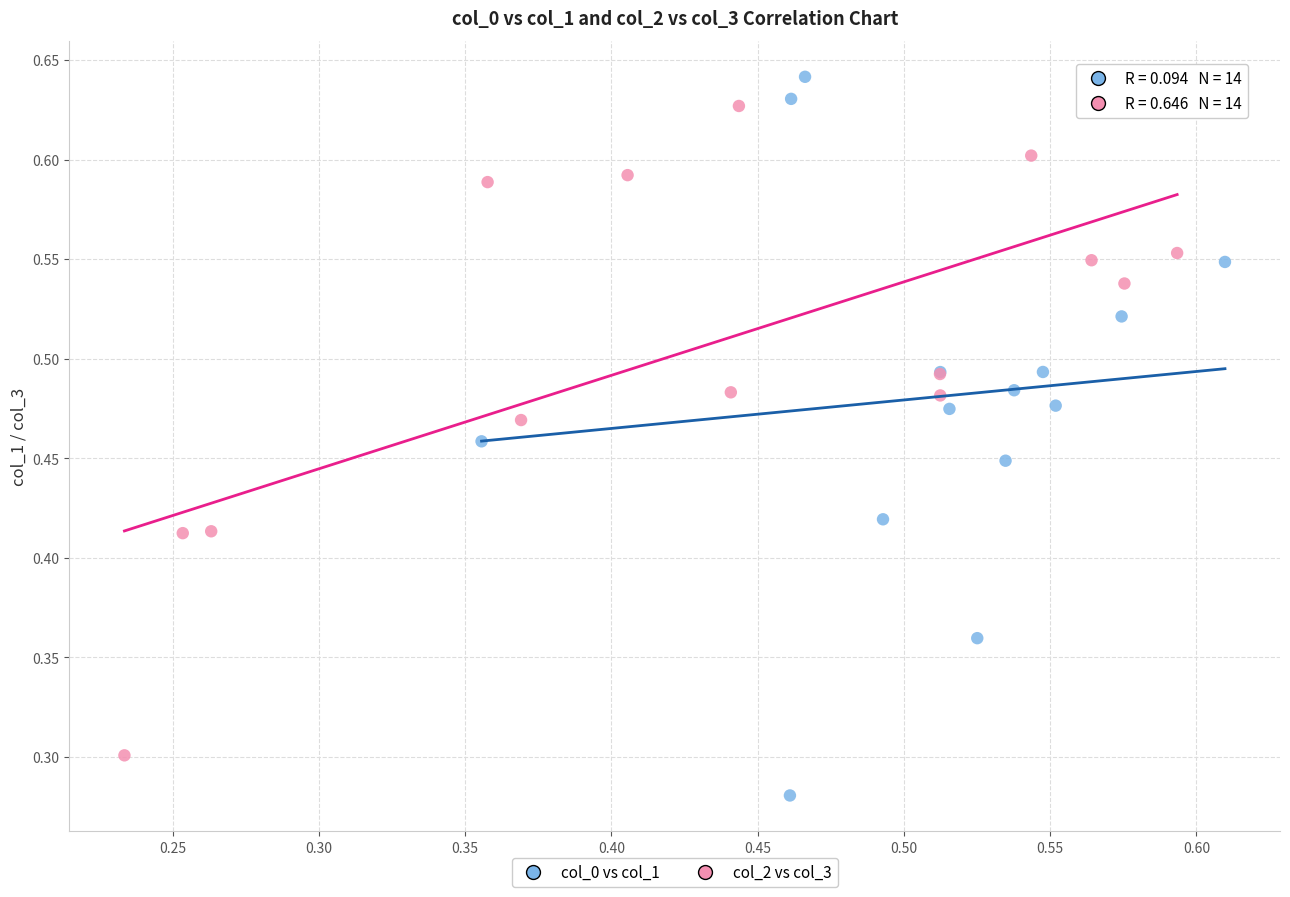

What are all the series names shown in the legend?

col_0 vs col_1, col_2 vs col_3